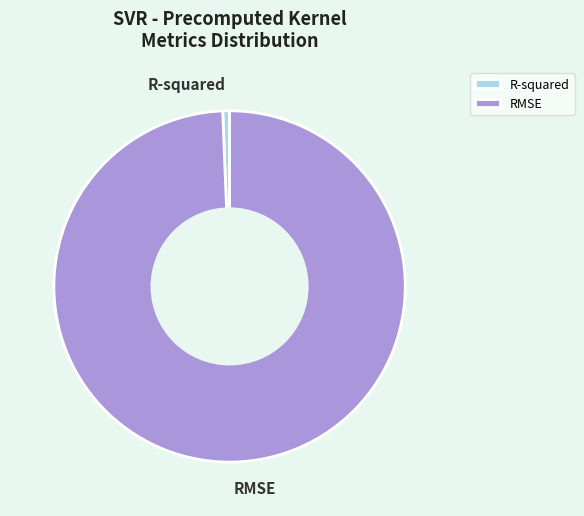

Do R-squared and RMSE together represent more than half of the pie?

Yes